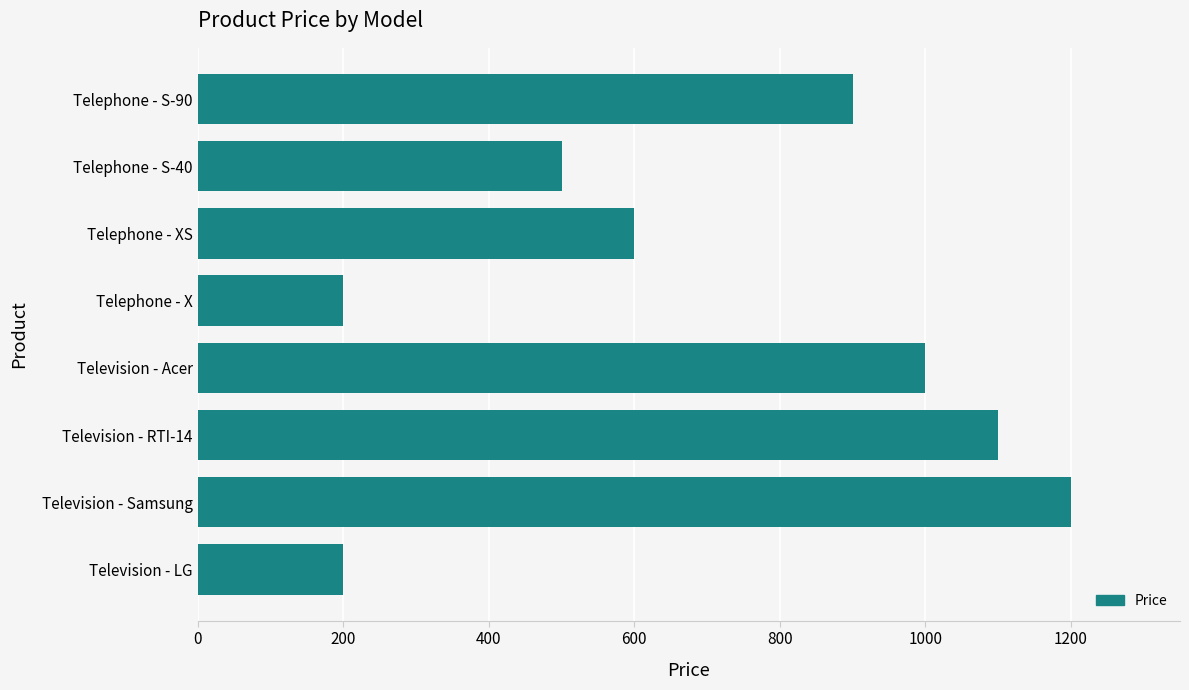

What is the difference between the maximum and minimum values?

1000